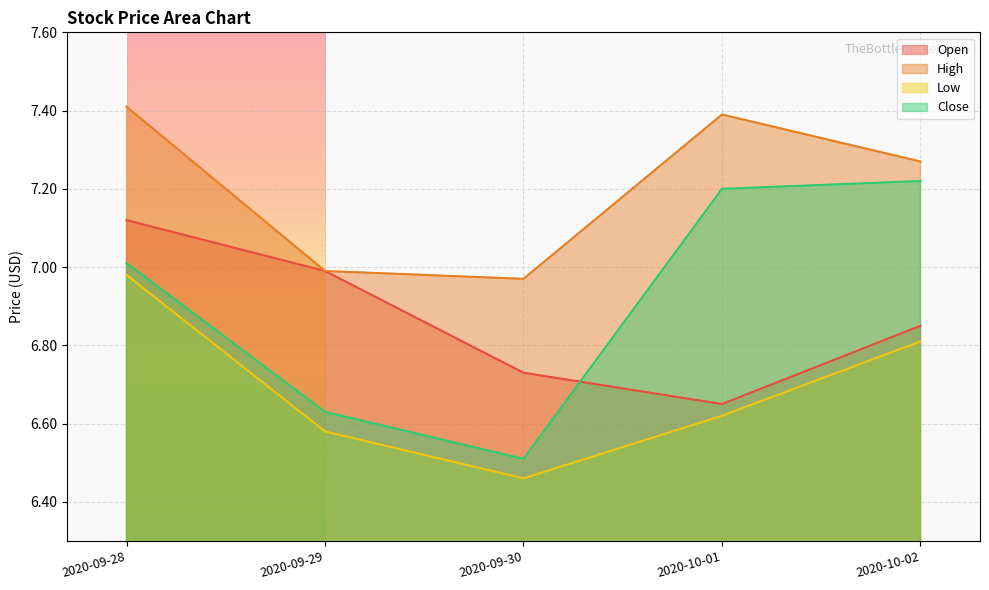

At 2020-09-30, list the series in order from largest to smallest.

High, Open, Close, Low